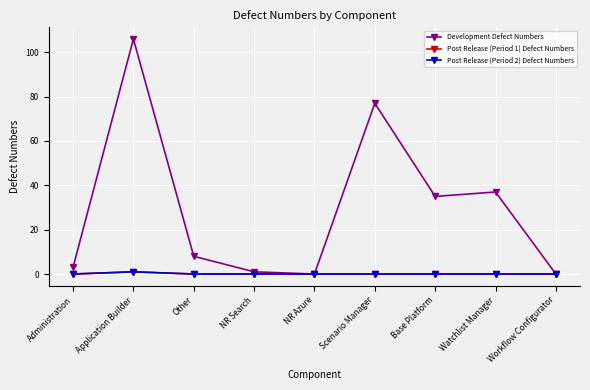

Does the chart have visible grid lines?

Yes